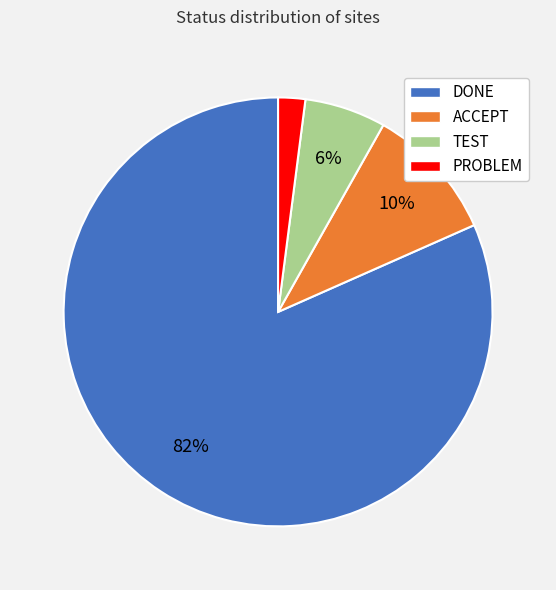

Do DONE and TEST together represent more than half of the pie?

Yes